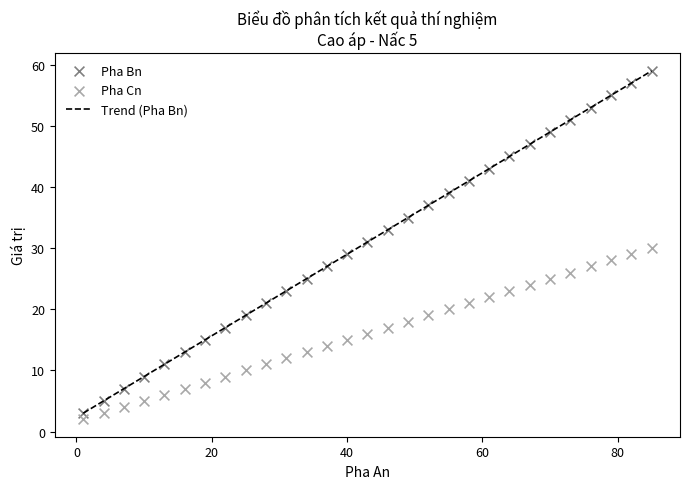

Which series contains the highest Y value?

Pha Bn